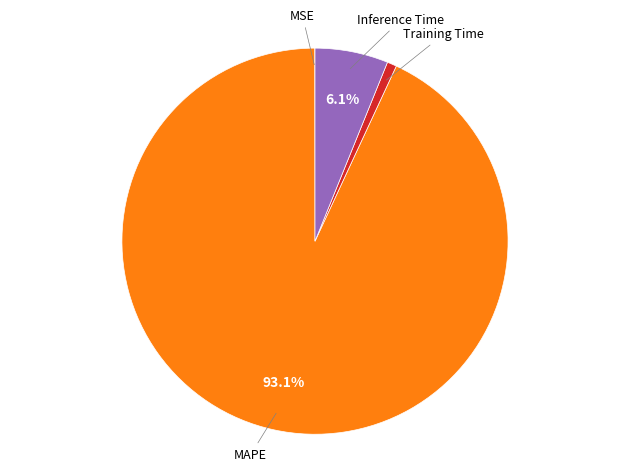

Is there any slice that represents more than half of the pie?

Yes